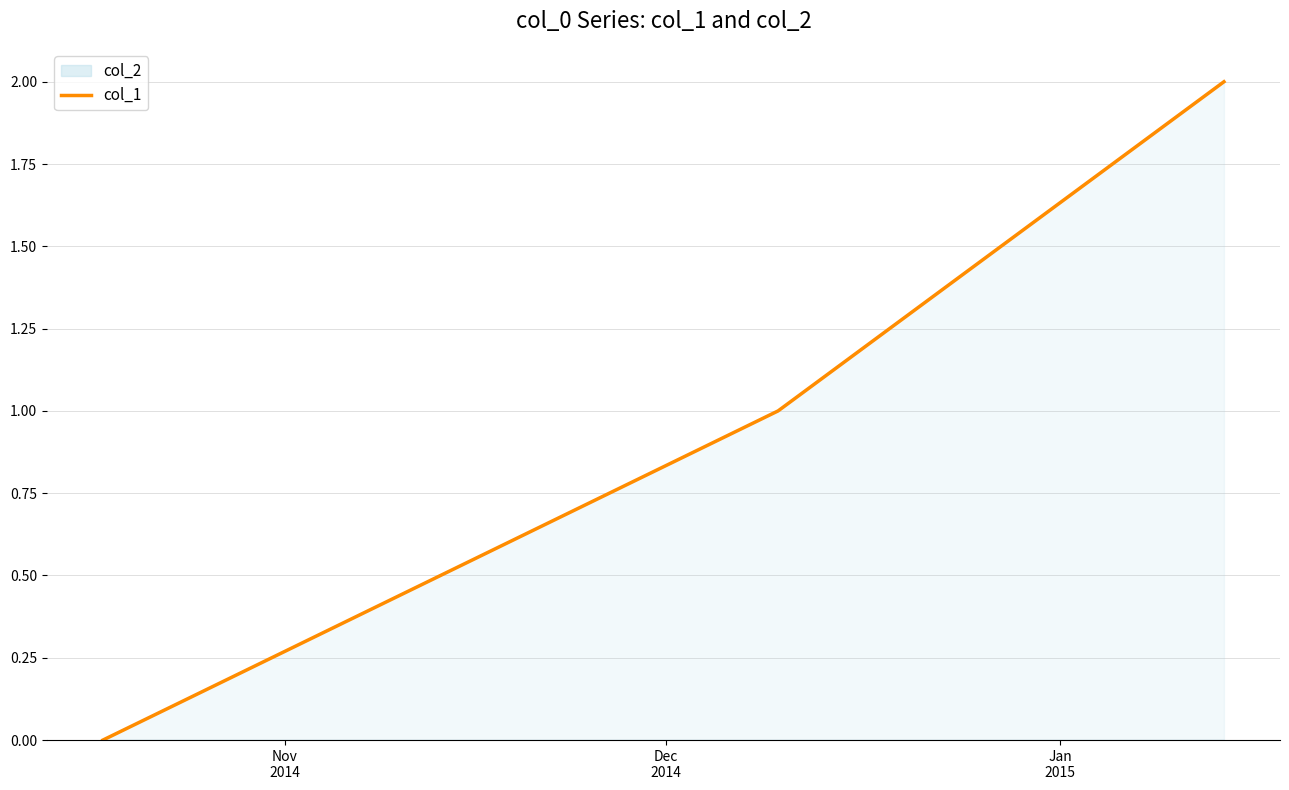

How many values in the col_1 series are below 1?

1